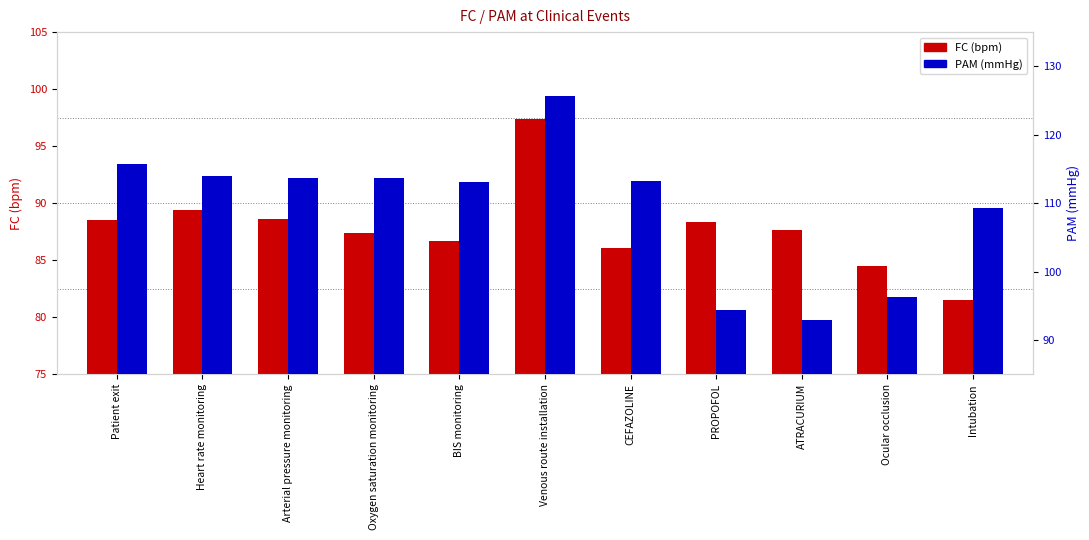

Is the value of FC (bpm) at Heart rate monitoring greater than the value of PAM (mmHg) at Intubation?

No